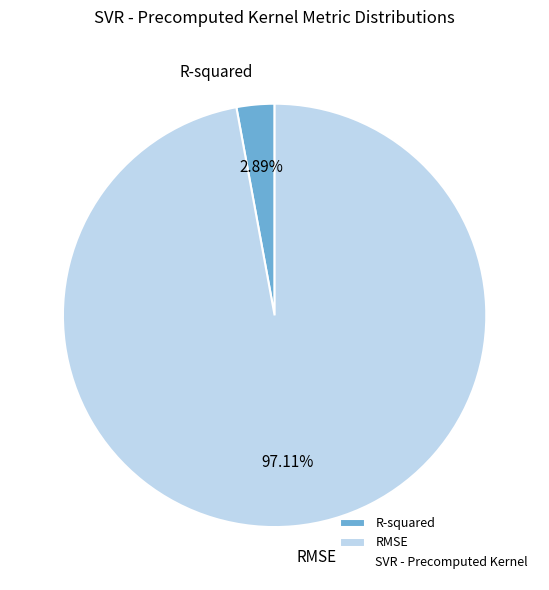

To the nearest percent, what portion does RMSE represent?

97%